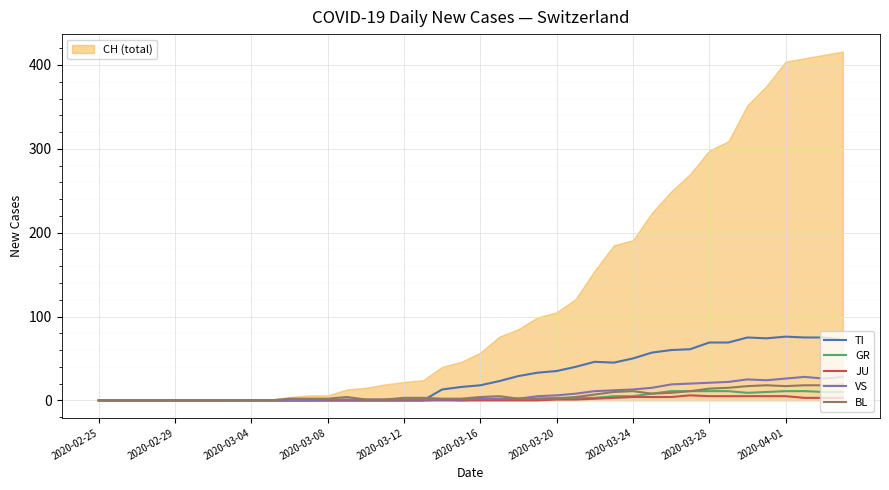

How many categories are shown in the chart?

40